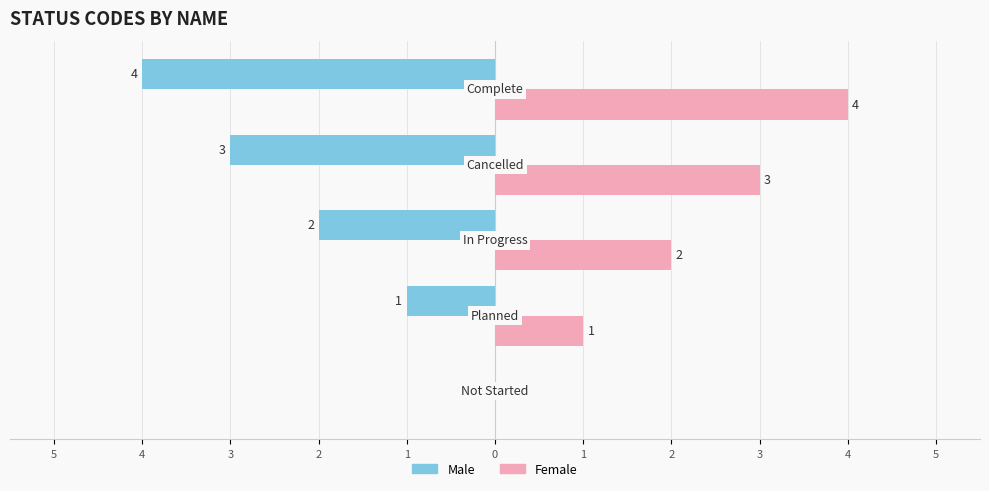

Reading left to right, what are all the values shown in this chart?

Male: 0	-1	-2	-3	-4
Female: 0	1	2	3	4